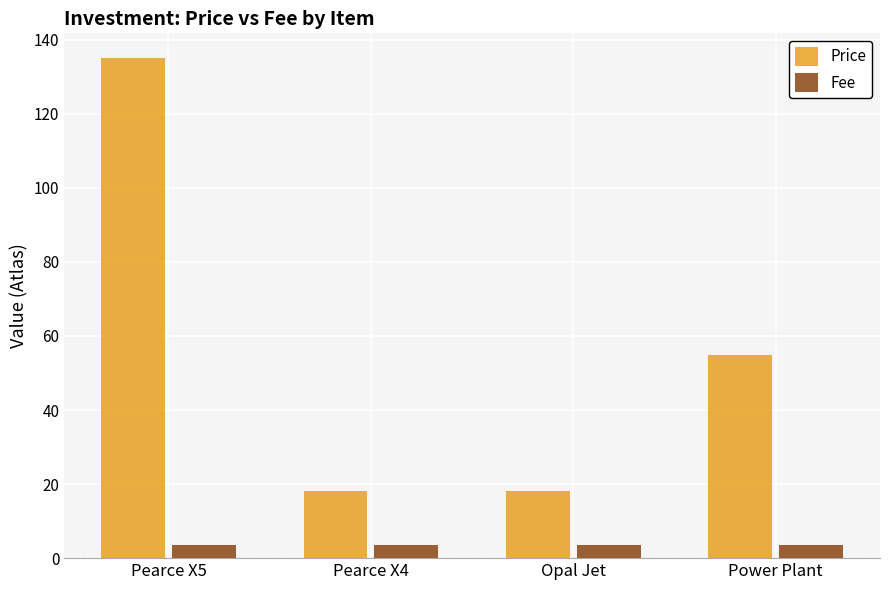

At which label does Price first exceed 55?

Pearce X5